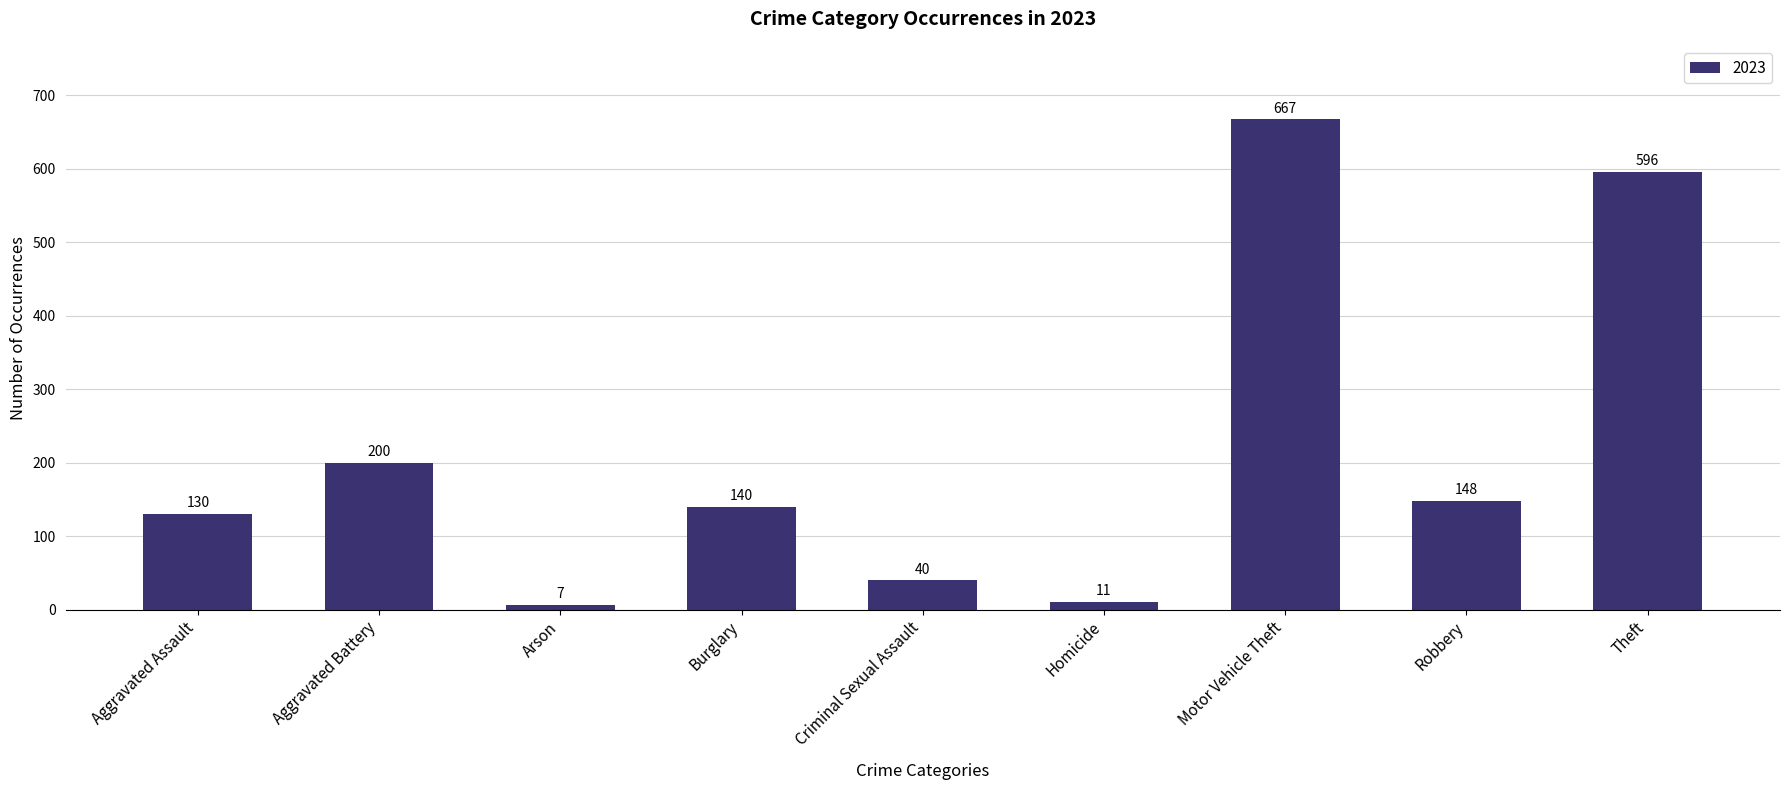

List the labels in order of value, smallest first.

Arson, Homicide, Criminal Sexual Assault, Aggravated Assault, Burglary, Robbery, Aggravated Battery, Theft, Motor Vehicle Theft